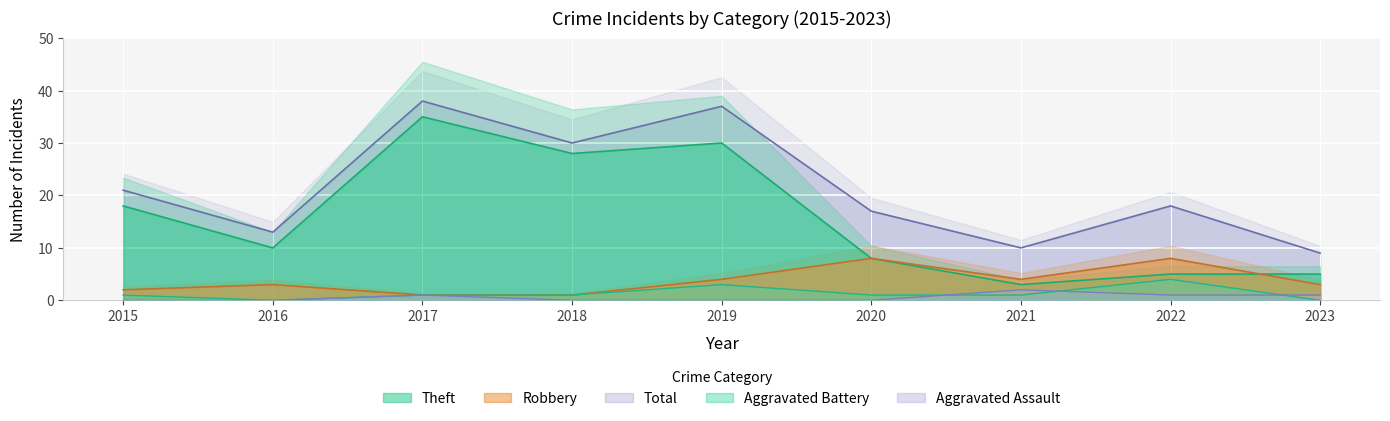

Reading right to left, what are all the values shown in this chart?

Aggravated Assault: 2023=1	2022=1	2021=2	2020=0	2019=0	2018=0	2017=1	2016=0	2015=0
Aggravated Battery: 2023=0	2022=4	2021=1	2020=1	2019=3	2018=1	2017=1	2016=0	2015=1
Robbery: 2023=3	2022=8	2021=4	2020=8	2019=4	2018=1	2017=1	2016=3	2015=2
Theft: 2023=5	2022=5	2021=3	2020=8	2019=30	2018=28	2017=35	2016=10	2015=18
Total: 2023=9	2022=18	2021=10	2020=17	2019=37	2018=30	2017=38	2016=13	2015=21